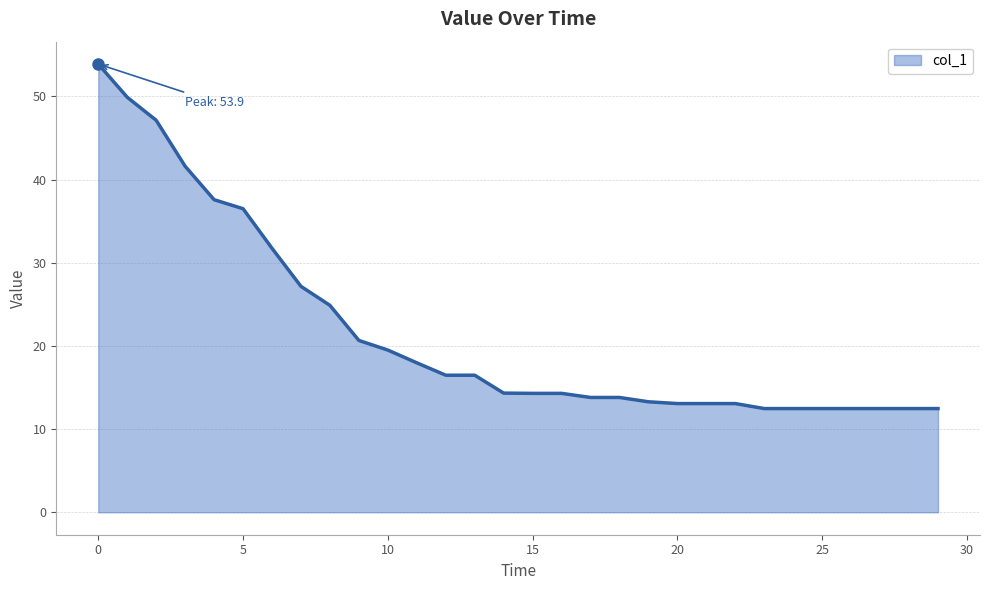

What is the difference between the maximum and minimum values?

41.4